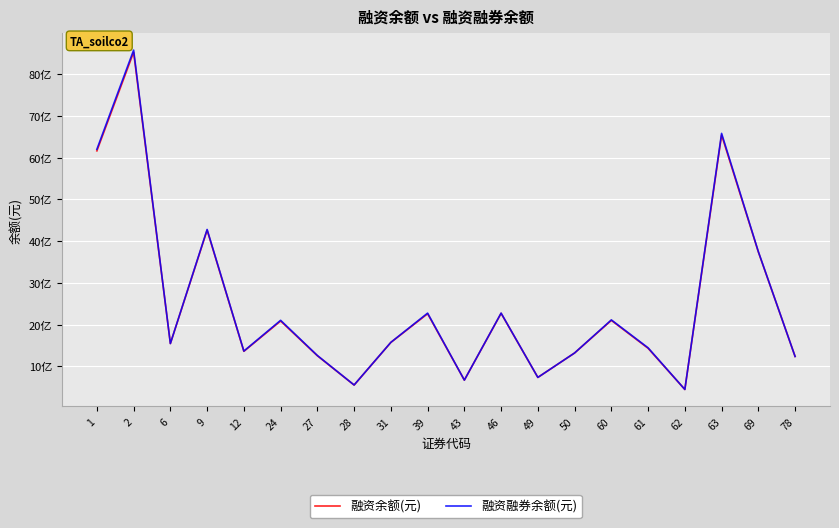

What is the sum of all 融资余额(元) values?

50107456161